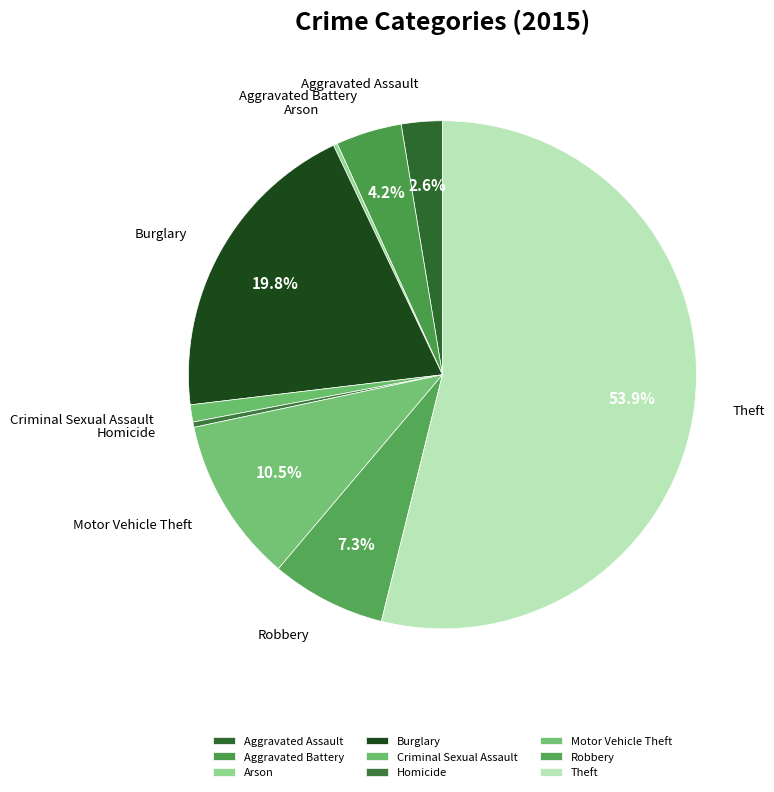

True or false: Aggravated Assault accounts for 3% of the total.

True